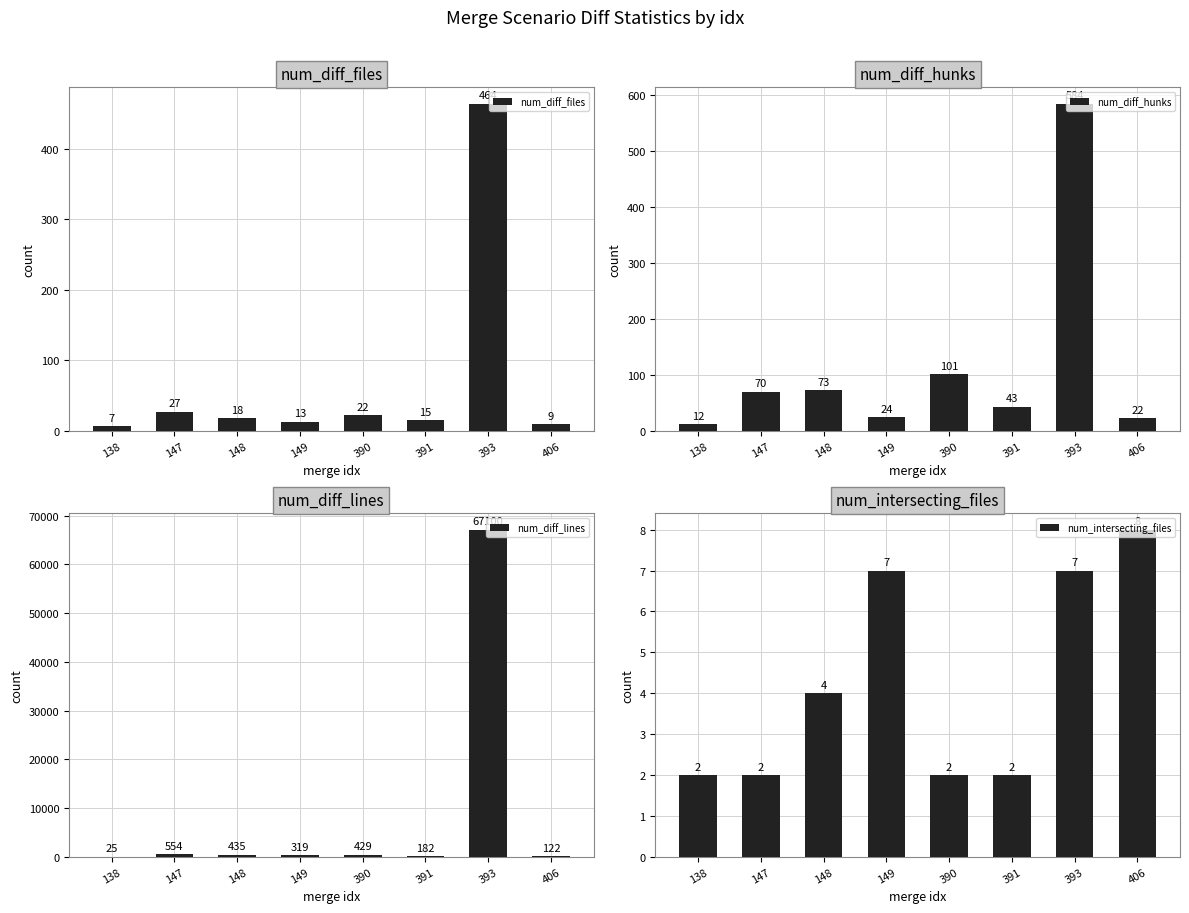

Rank the series by their maximum value, from lowest to highest.

num_intersecting_files, num_diff_files, num_diff_hunks, num_diff_lines